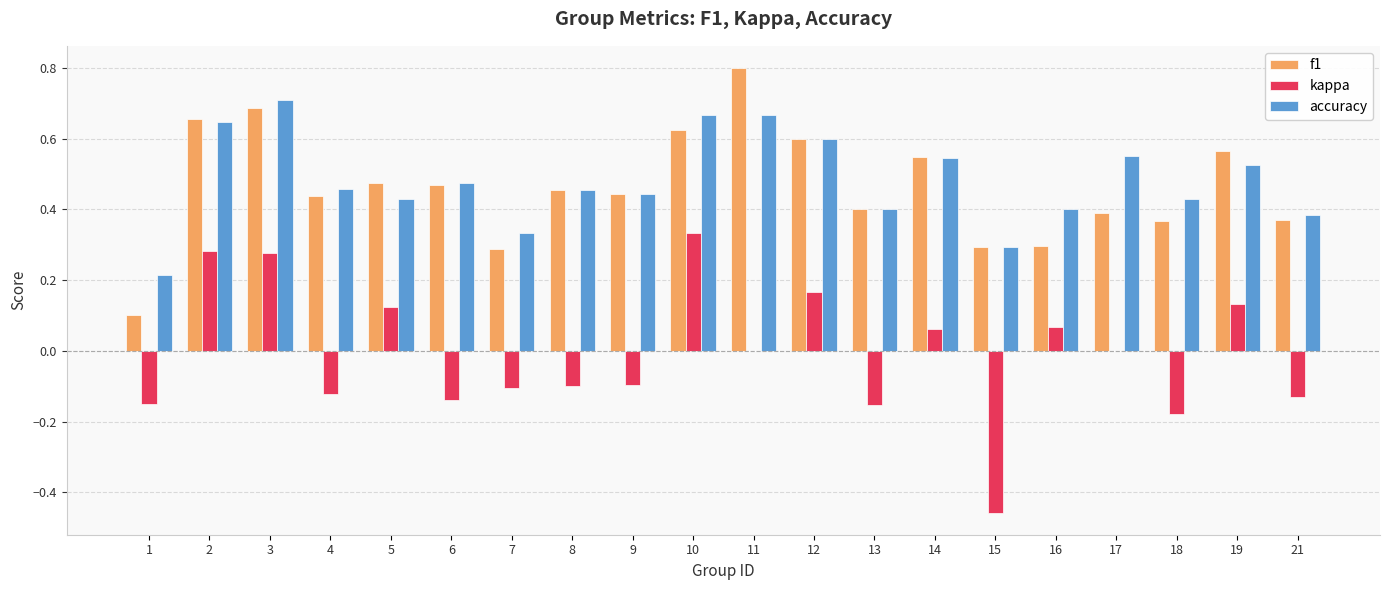

Is it true that accuracy equals 0.7 at 4?

False